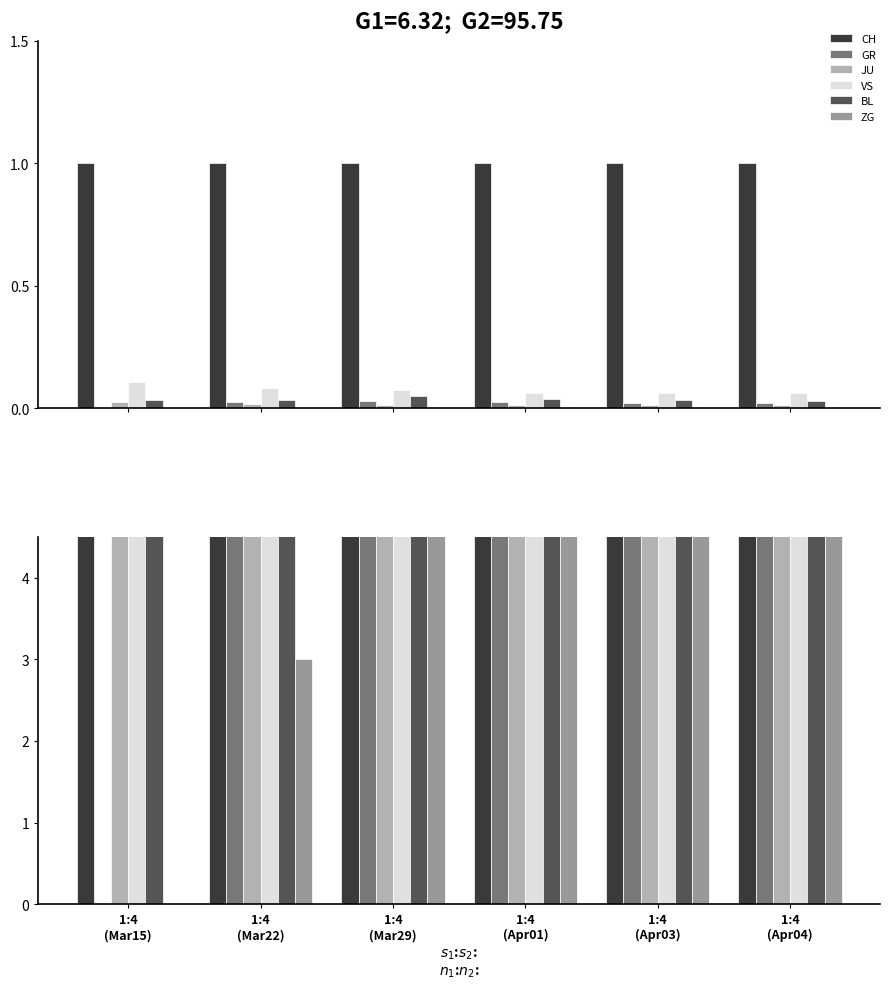

The value of VS at 1:4
(Apr01) is 147. True or false?

True